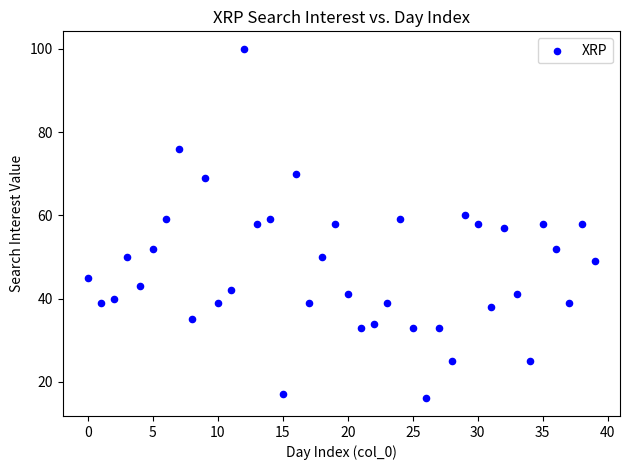

What is the range of Y values (max minus min)?

84